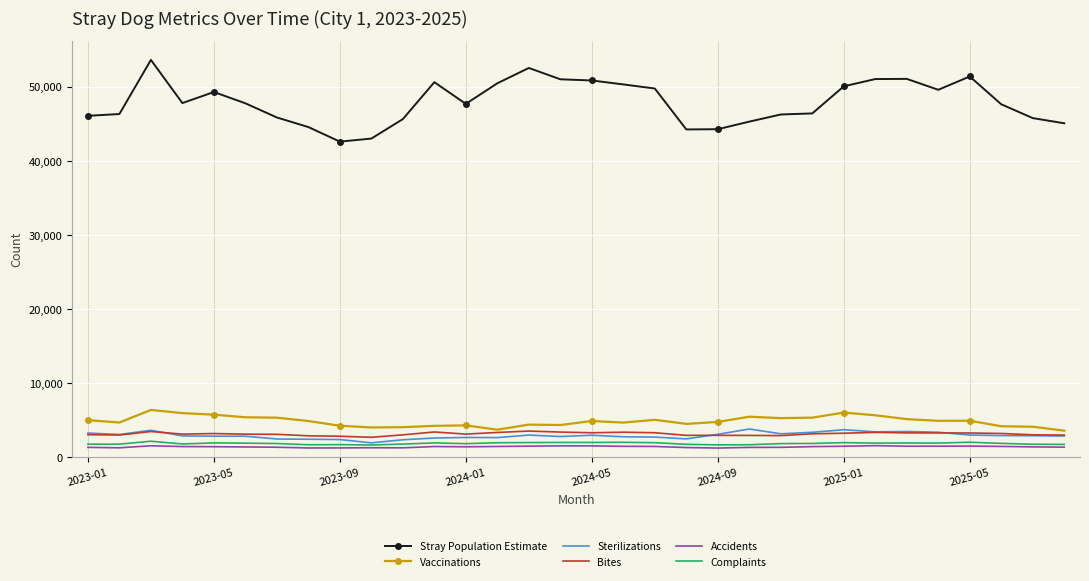

What is the minimum value shown in the chart?

1241